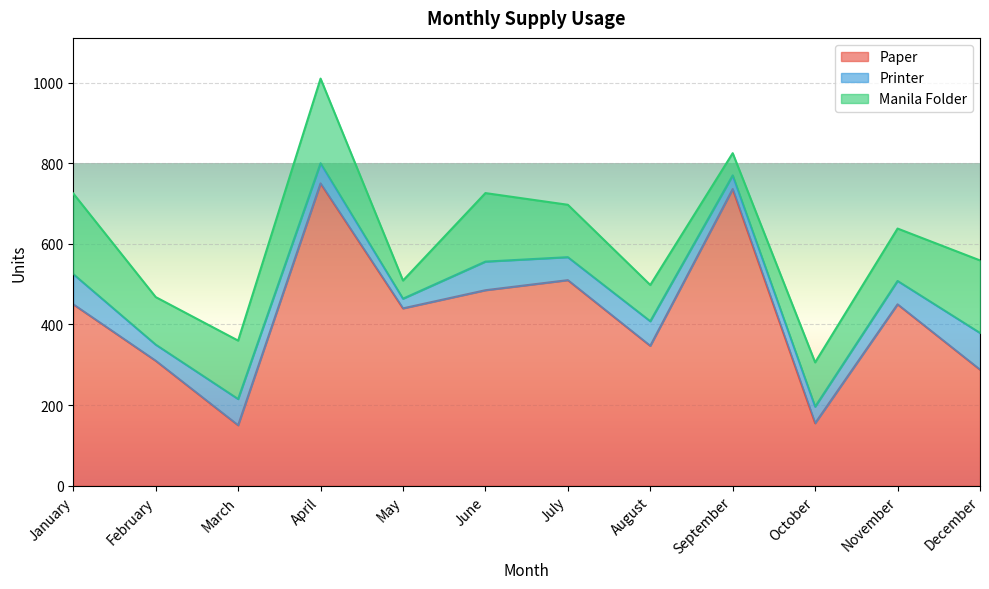

At which category does Manila Folder reach its first local peak?

April